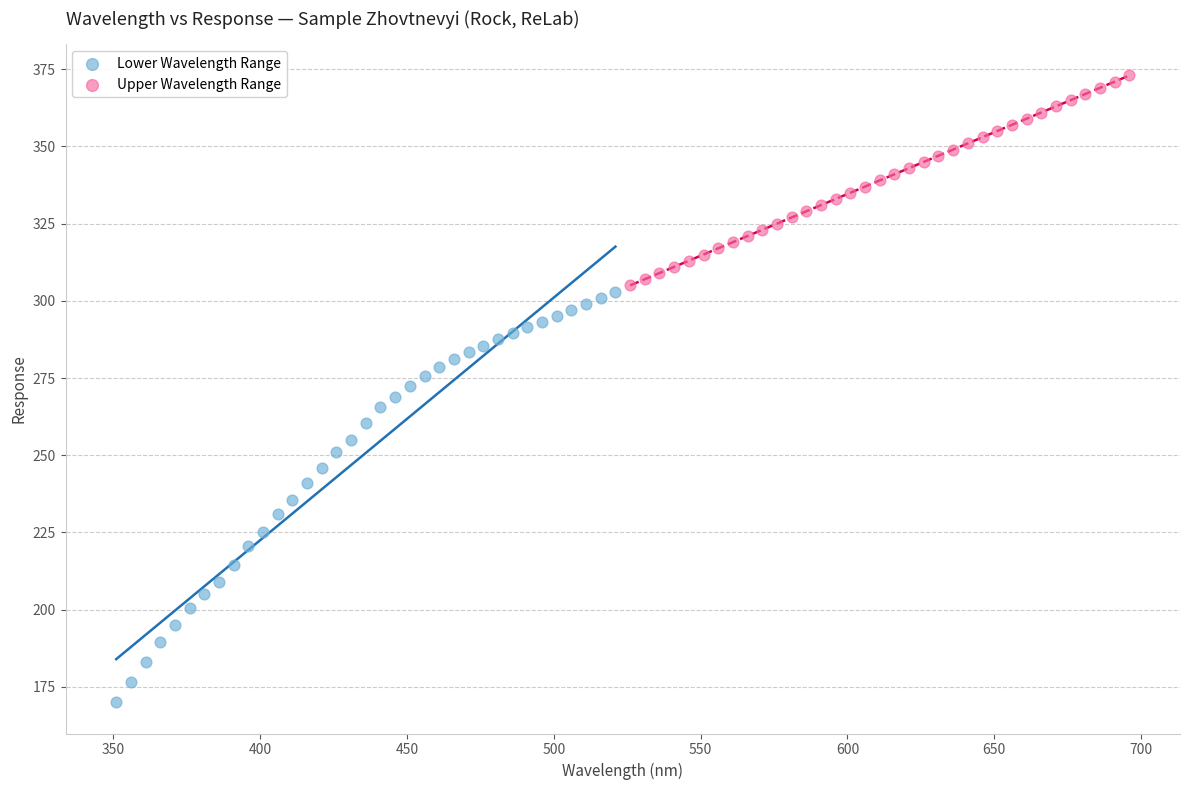

Which series reaches the minimum Y coordinate?

Lower Wavelength Range